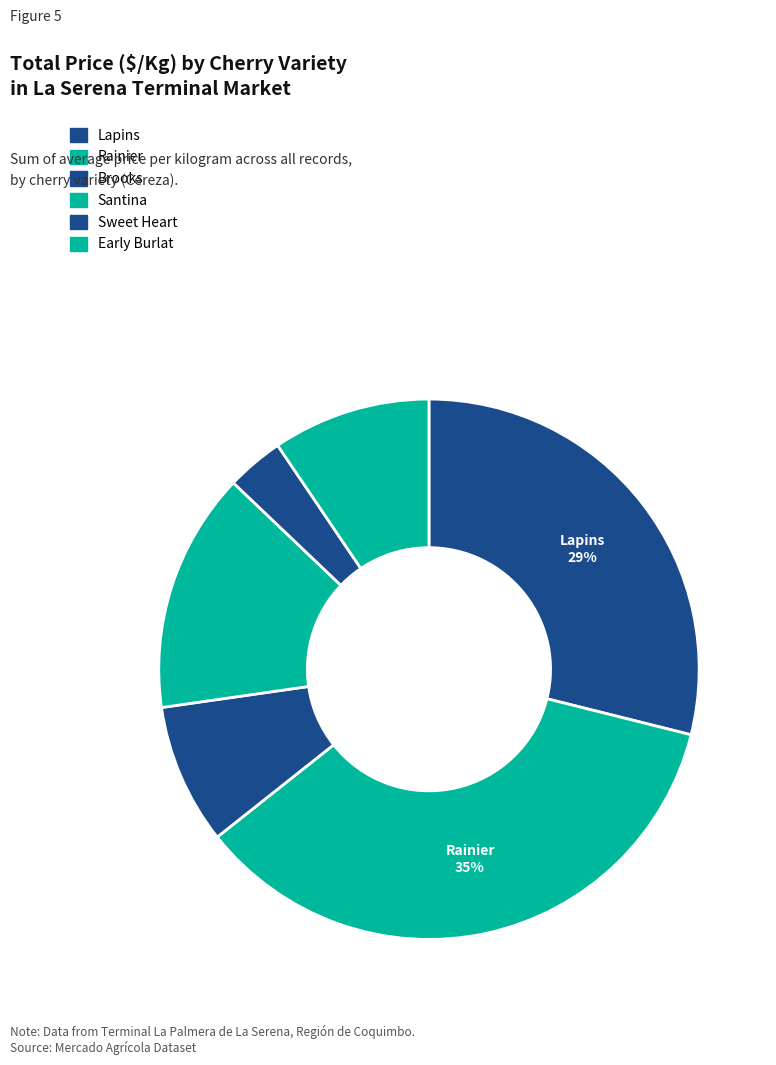

Rank the categories by value from highest to lowest.

Rainier, Lapins, Santina, Early Burlat, Brooks, Sweet Heart